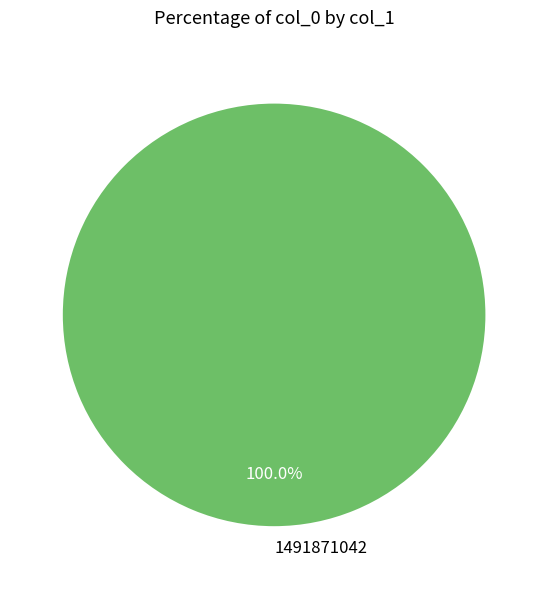

Which slice represents more than half of the pie?

1491871042